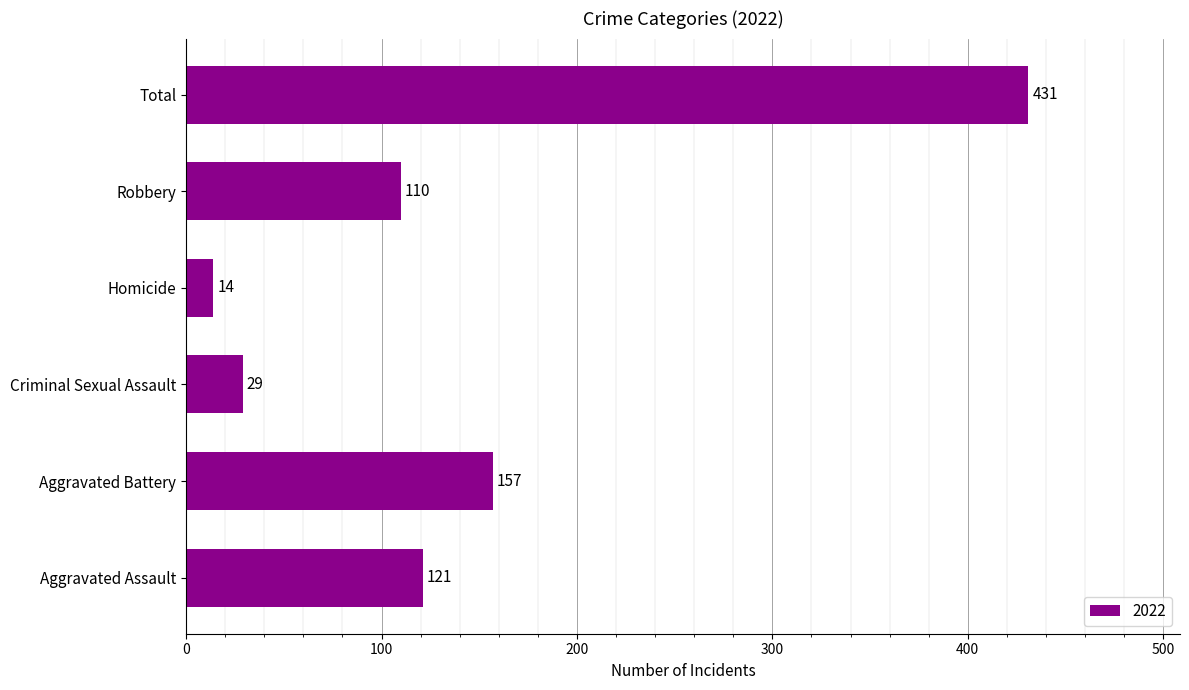

What value does the data have at Robbery, to the nearest 50?

100